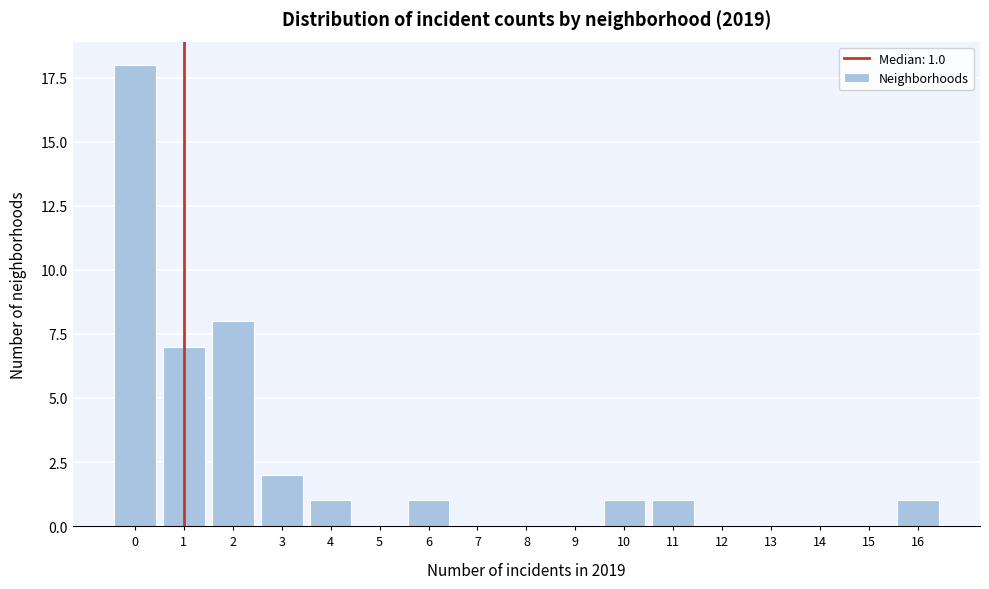

Reading left to right, what are all the values shown in this chart?

0=18	1=7	2=8	3=2	4=1	5=0	6=1	7=0	8=0	9=0	10=1	11=1	12=0	13=0	14=0	15=0	16=1